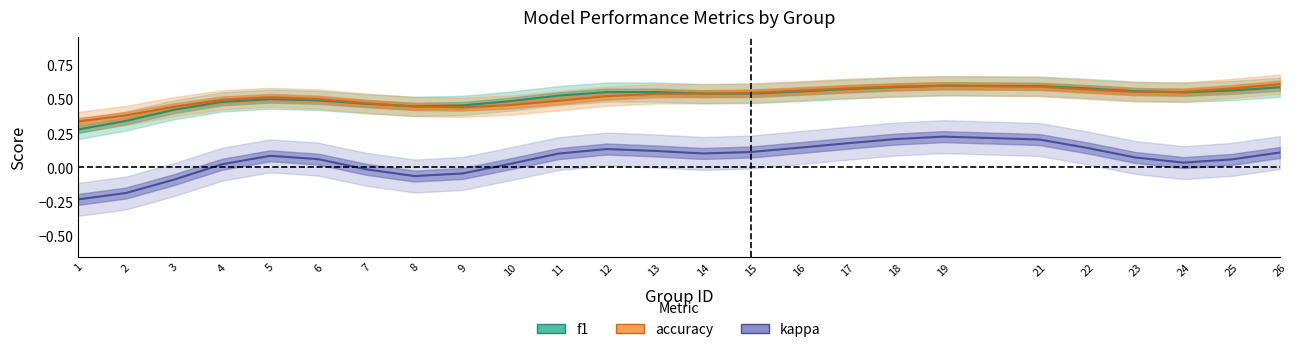

Is it true that accuracy equals 1.1 at 10?

False